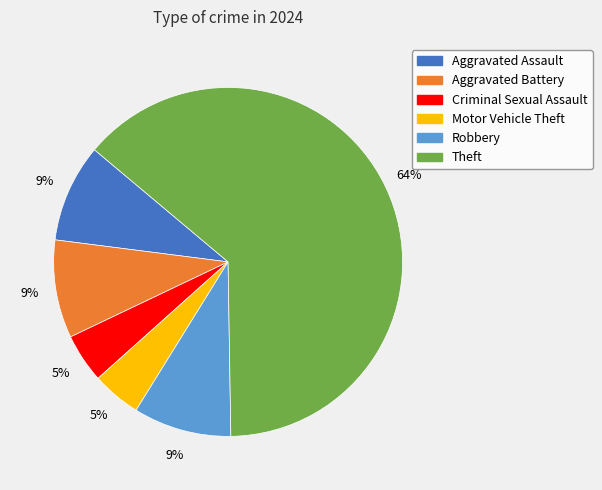

Does any single category account for the majority?

Yes